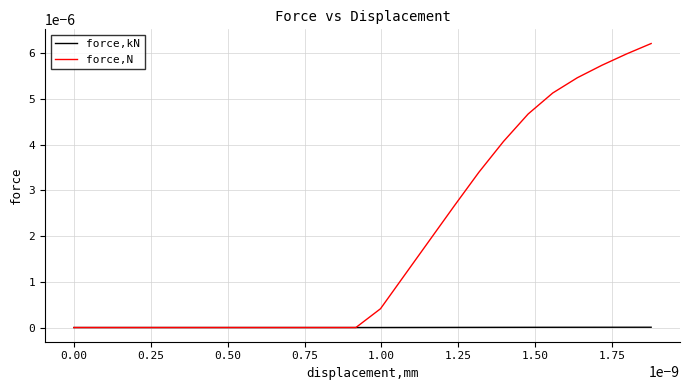

Which series has the widest spread of values?

force,N